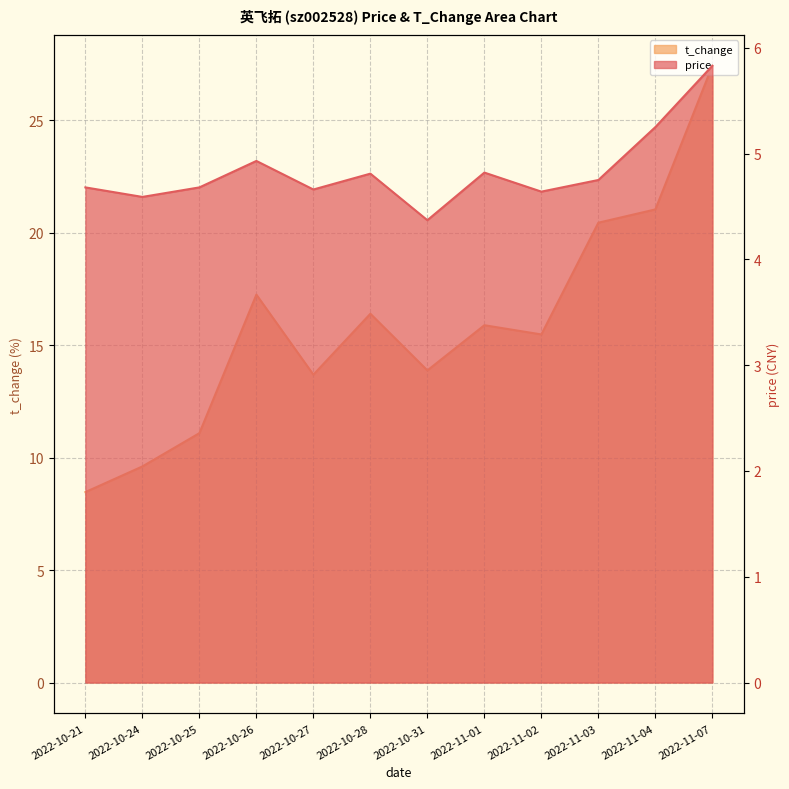

Is it true that price equals 4.4 at 2022-10-31?

True